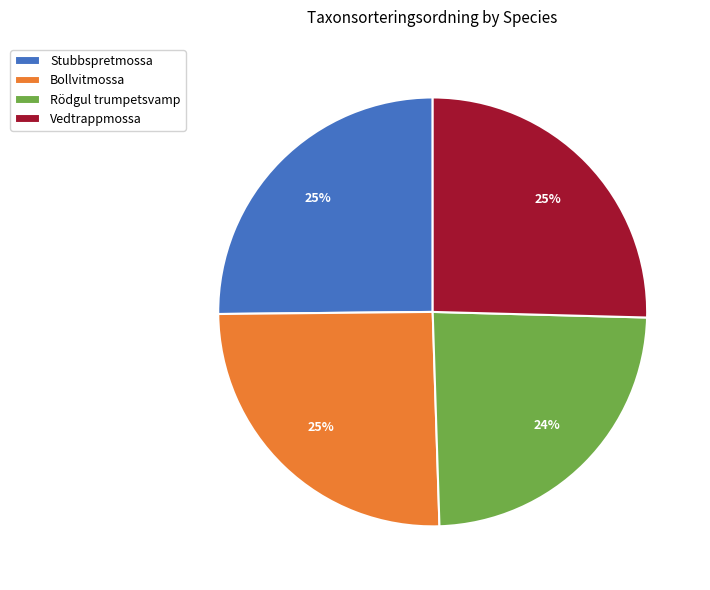

To the nearest percent, what portion does Rödgul trumpetsvamp represent?

24%